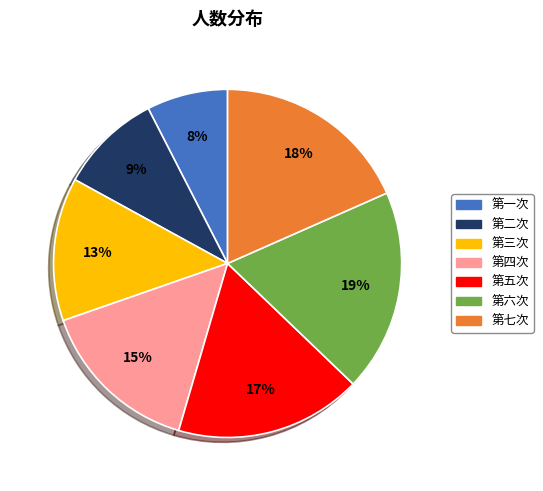

Is 第一次 the majority of the pie?

No